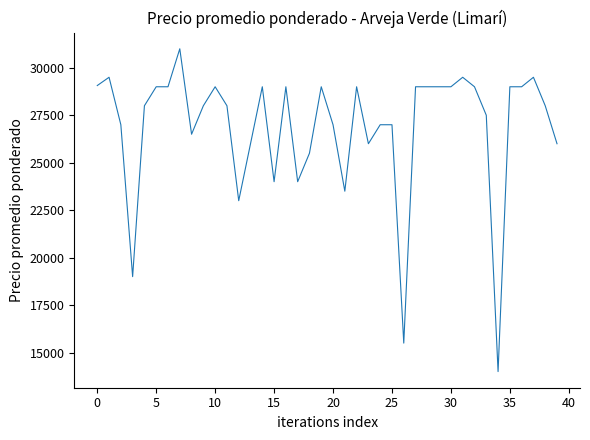

What is the difference between the maximum and minimum values?

17000